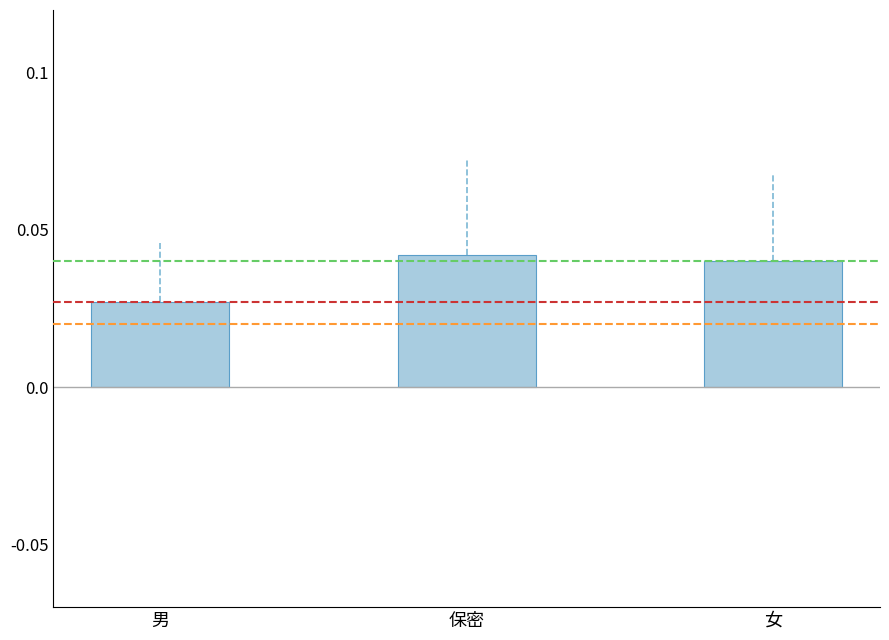

Count the values in the range 0 to 1.

3